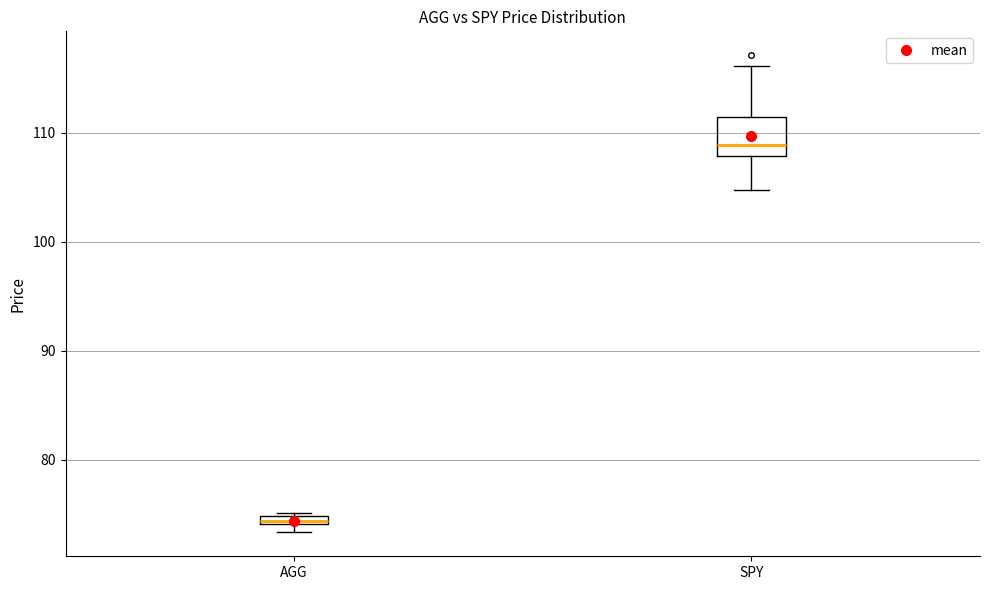

Which box's median line is the lowest?

AGG